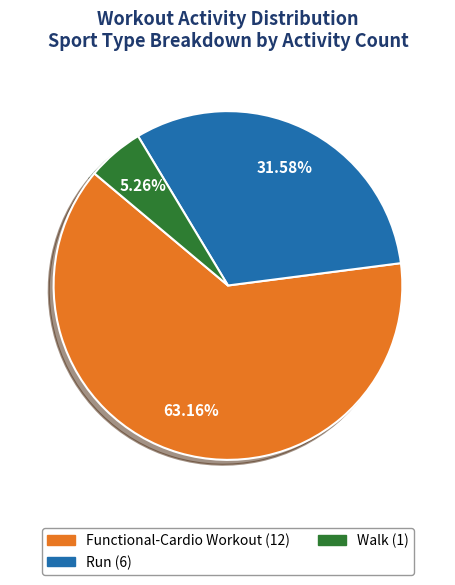

Rank the categories by value from lowest to highest.

Walk, Run, Functional-Cardio Workout